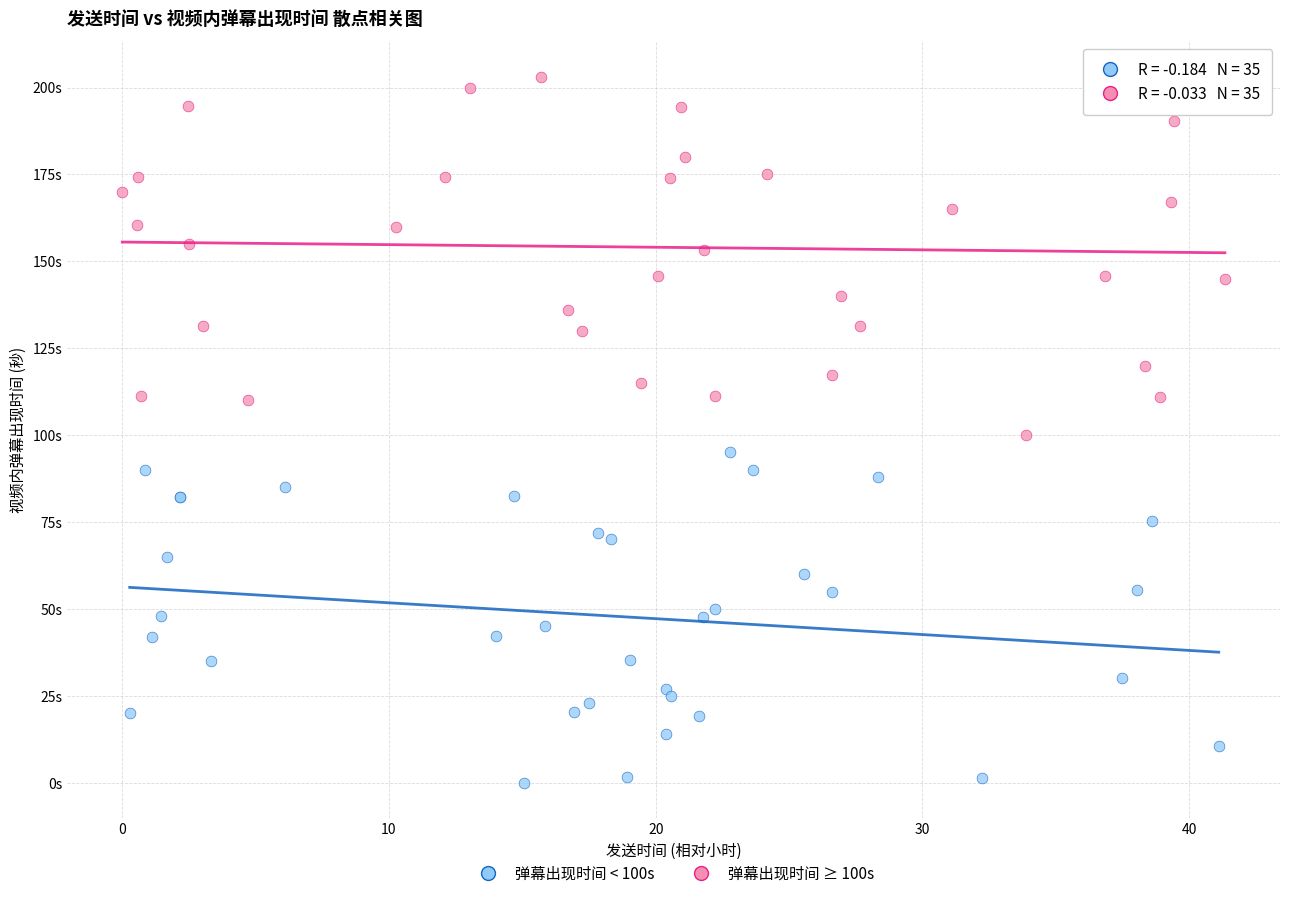

Which series reaches the maximum Y coordinate?

弹幕出现时间 ≥ 100s